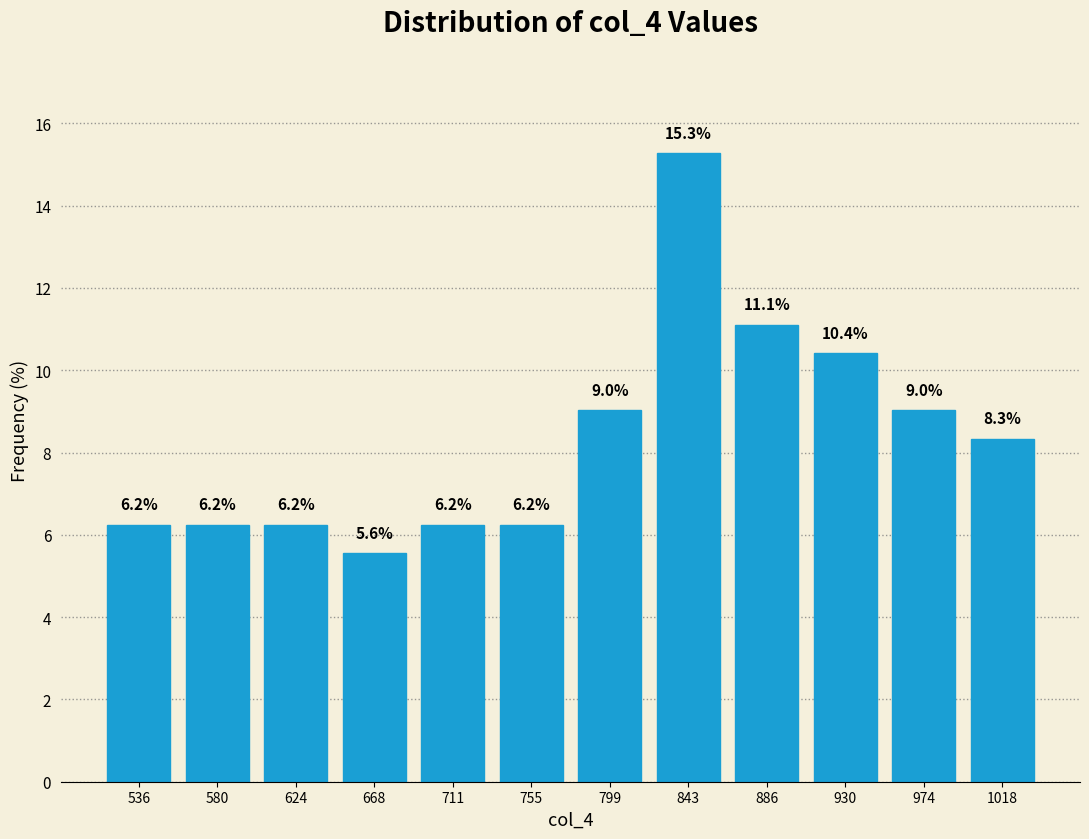

Reading left to right, transcribe this chart: for each bar, give the range it covers on the x-axis and its height. The bar edges are not printed on the chart, so give them approximately, as read against the axis.

515 to 560: 6.2
560 to 605: 6.2
605 to 645: 6.2
645 to 690: 5.6
690 to 735: 6.2
735 to 780: 6.2
780 to 820: 9.0
820 to 865: 15.3
865 to 910: 11.1
910 to 955: 10.4
955 to 995: 9.0
995 to 1040: 8.3